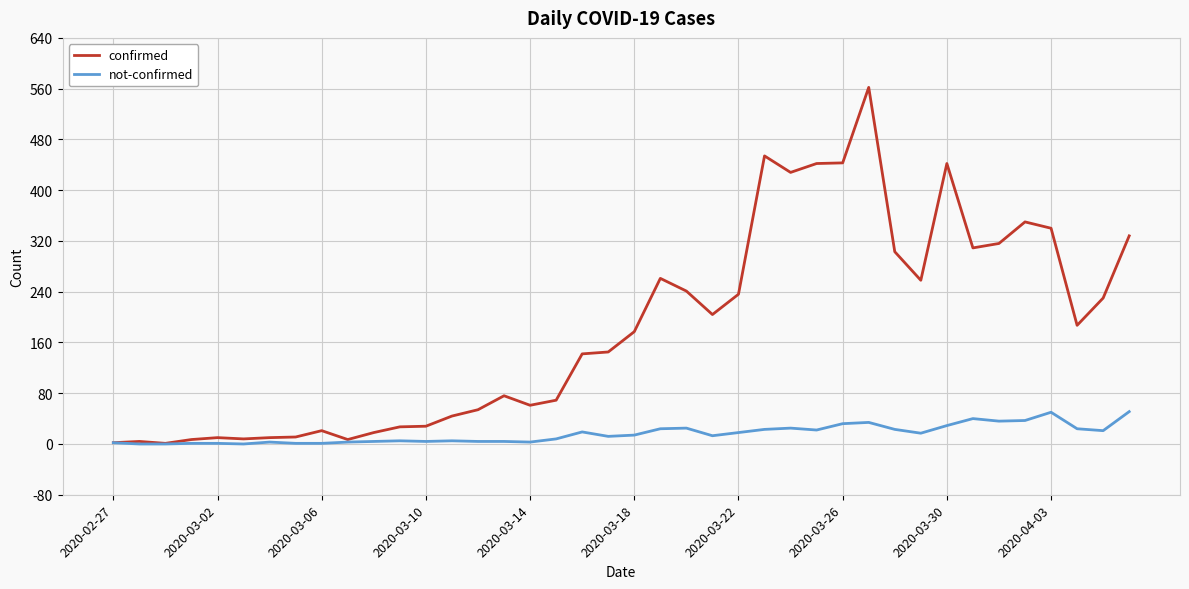

Does the chart display data point markers on the line(s)?

No